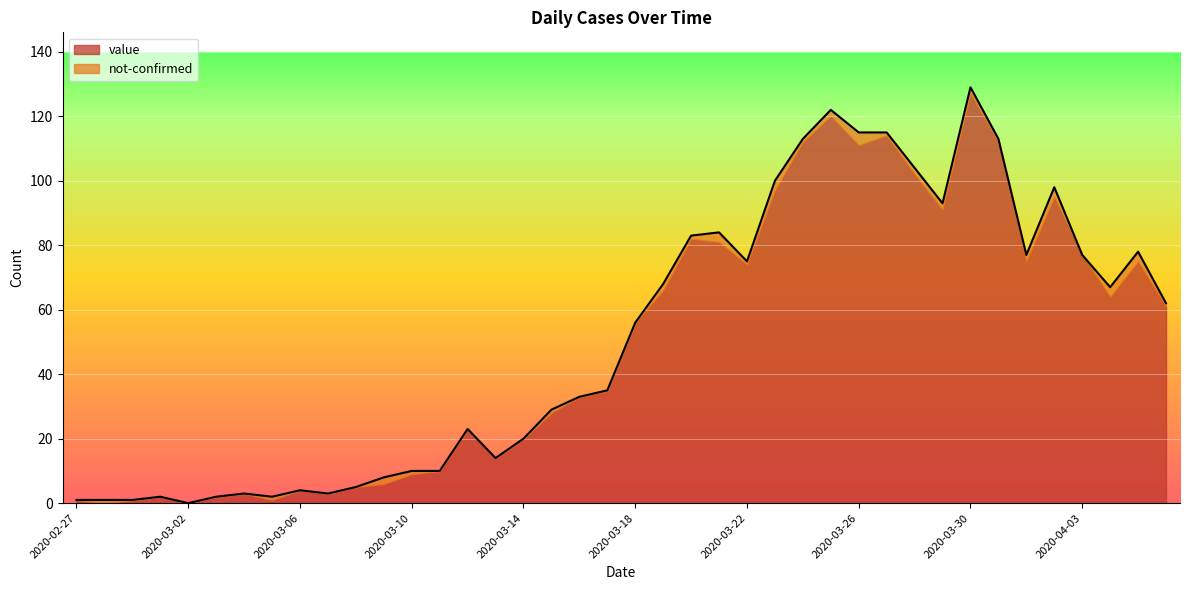

Rank the categories by value from highest to lowest.

2020-03-30, 2020-03-25, 2020-03-26, 2020-03-27, 2020-03-24, 2020-03-31, 2020-03-28, 2020-03-23, 2020-04-02, 2020-03-29, 2020-03-21, 2020-03-20, 2020-04-05, 2020-04-01, 2020-04-03, 2020-03-22, 2020-03-19, 2020-04-04, 2020-04-06, 2020-03-18, 2020-03-17, 2020-03-16, 2020-03-15, 2020-03-12, 2020-03-14, 2020-03-13, 2020-03-10, 2020-03-11, 2020-03-09, 2020-03-08, 2020-03-06, 2020-03-04, 2020-03-07, 2020-03-01, 2020-03-03, 2020-03-05, 2020-02-27, 2020-02-28, 2020-02-29, 2020-03-02